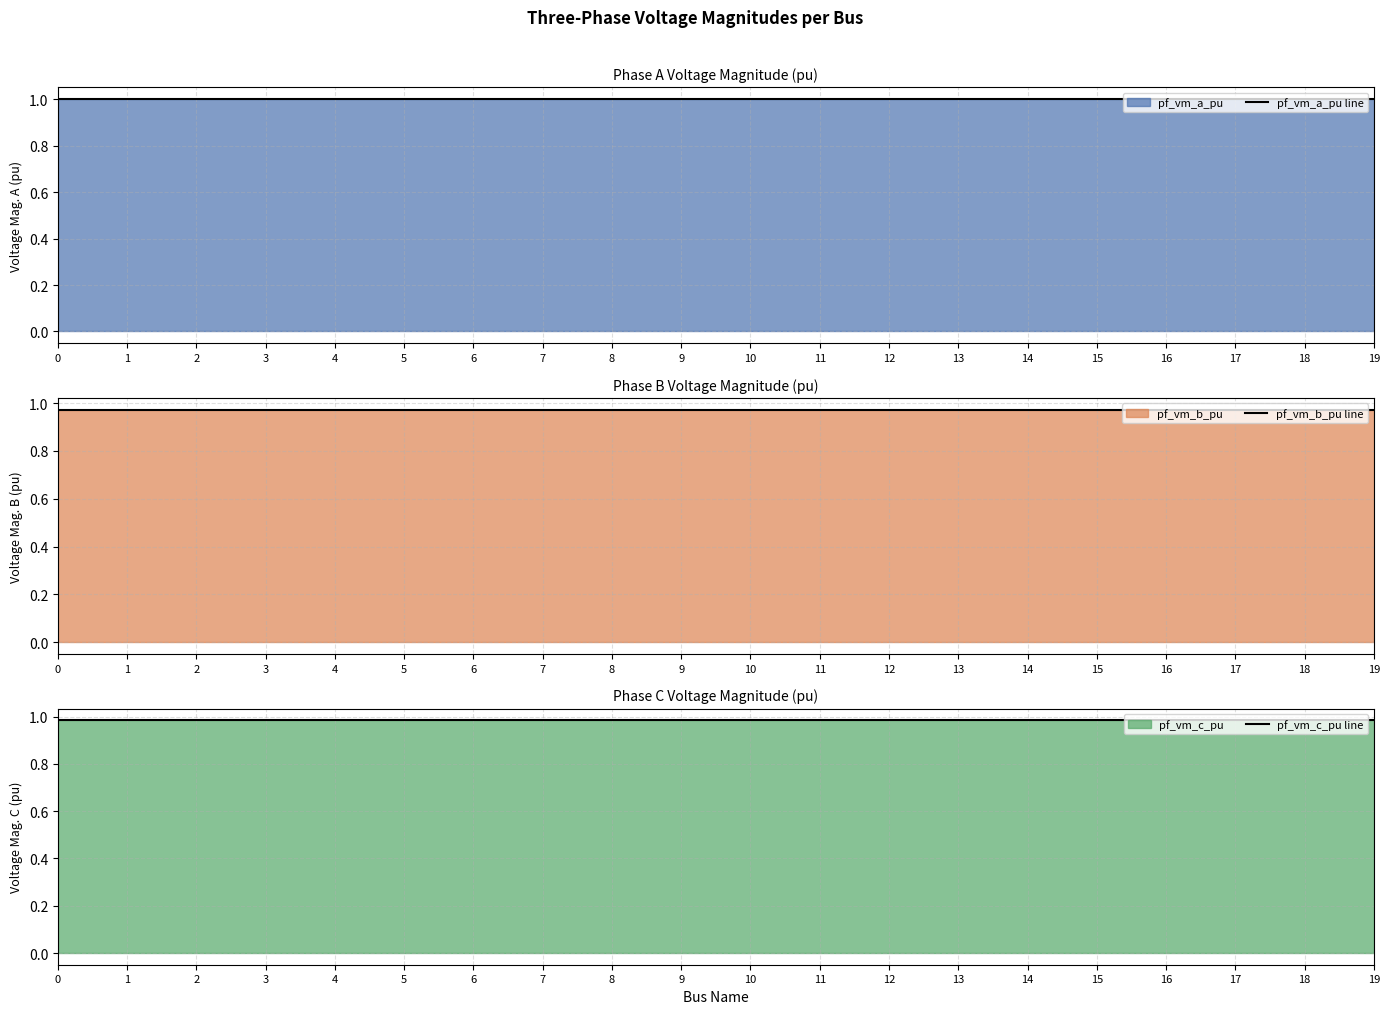

True or false: pf_vm_a_pu line and pf_vm_c_pu line intersect in this chart.

False